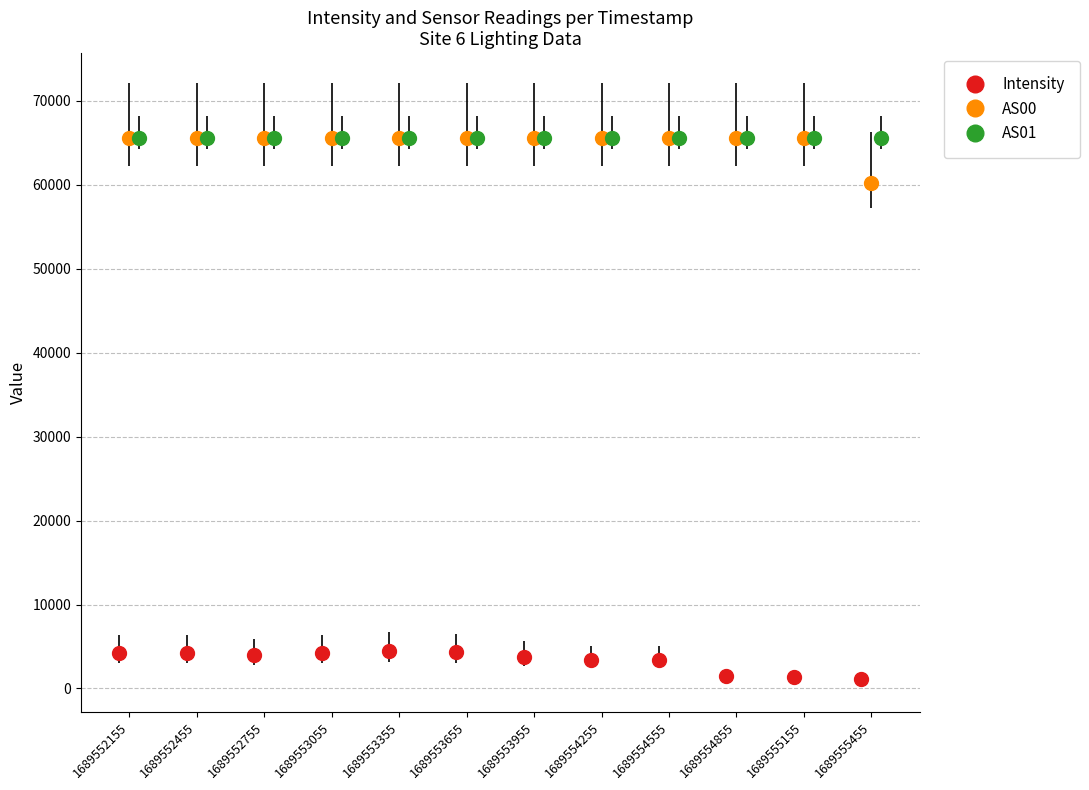

Reading right to left, what are all the values shown in this chart?

Intensity: 1148.2	1408.1	1523.2	3404.7	3404.3	3787.4	4345.6	4506.8	4277.6	3948.1	4254.4	4265.9
AS00: 60200.0	65535.0	65535.0	65535.0	65535.0	65535.0	65535.0	65535.0	65535.0	65535.0	65535.0	65535.0
AS01: 65535.0	65535.0	65535.0	65535.0	65535.0	65535.0	65535.0	65535.0	65535.0	65535.0	65535.0	65535.0